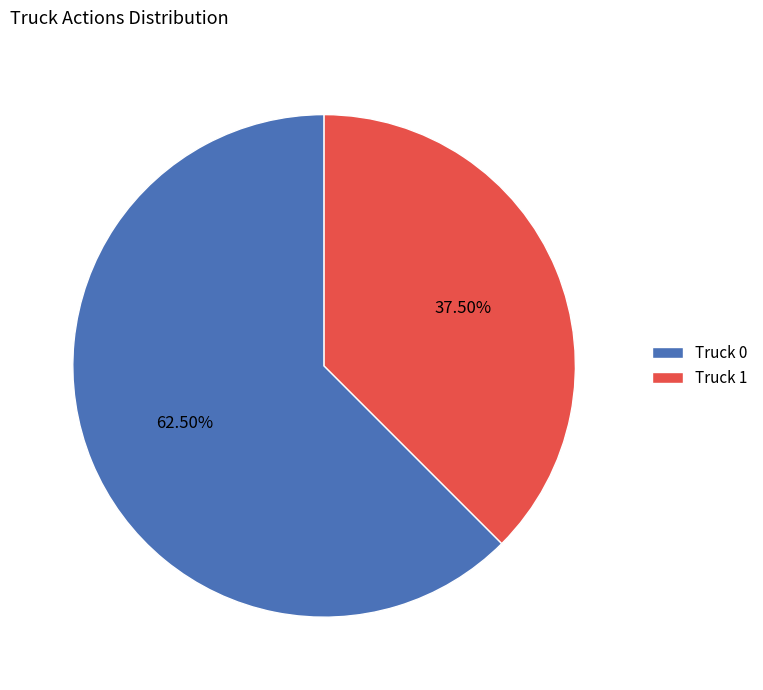

Between Truck 0 and Truck 1, which is larger?

Truck 0